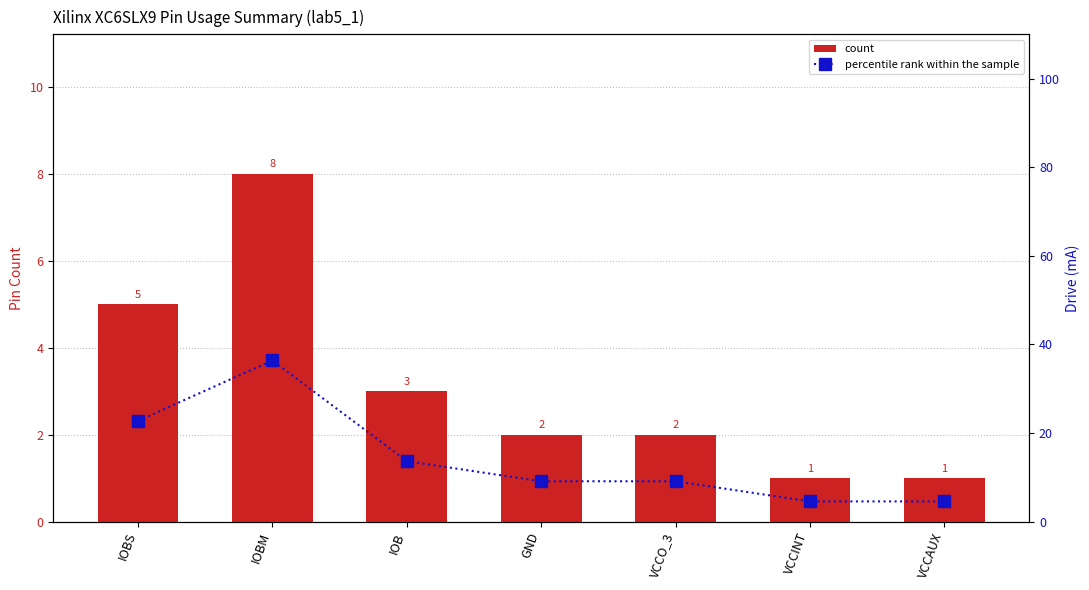

What is the sum of the percentile rank within the sample values at IOBS and VCCO_3?

31.8